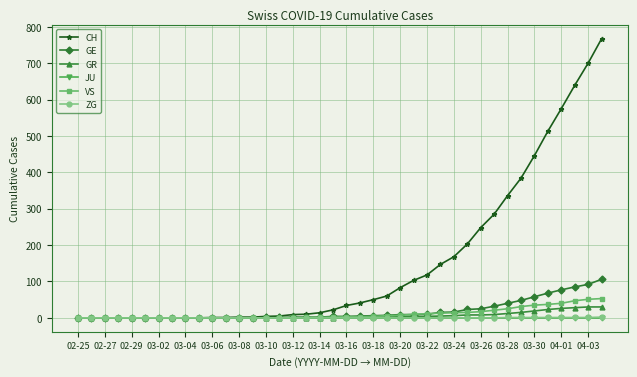

How many distinct data groups are displayed?

6